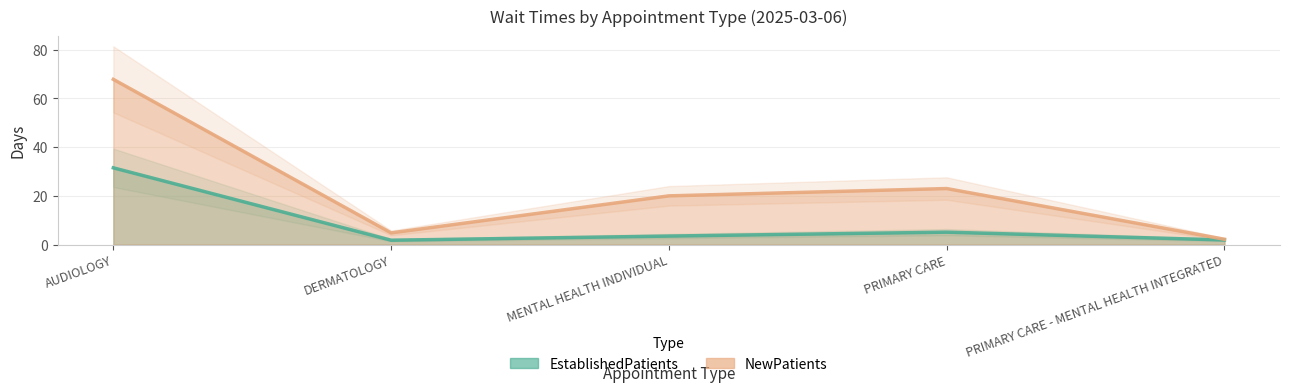

True or false: EstablishedPatients and NewPatients cross at least once.

False